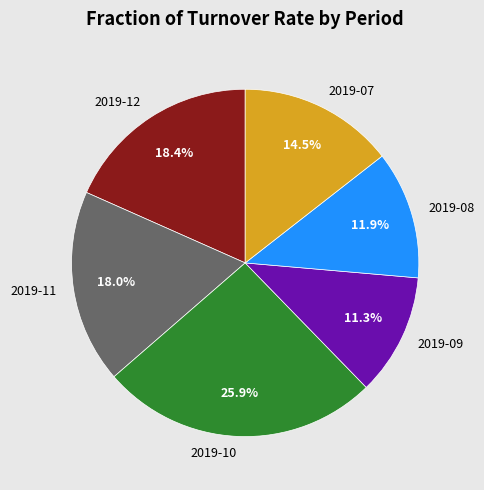

Does 2019-09 account for over 50% of the chart?

No